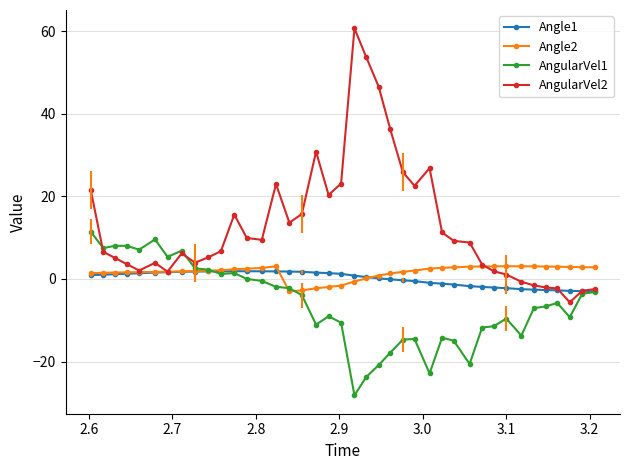

Which series has the largest range (max minus min)?

AngularVel2